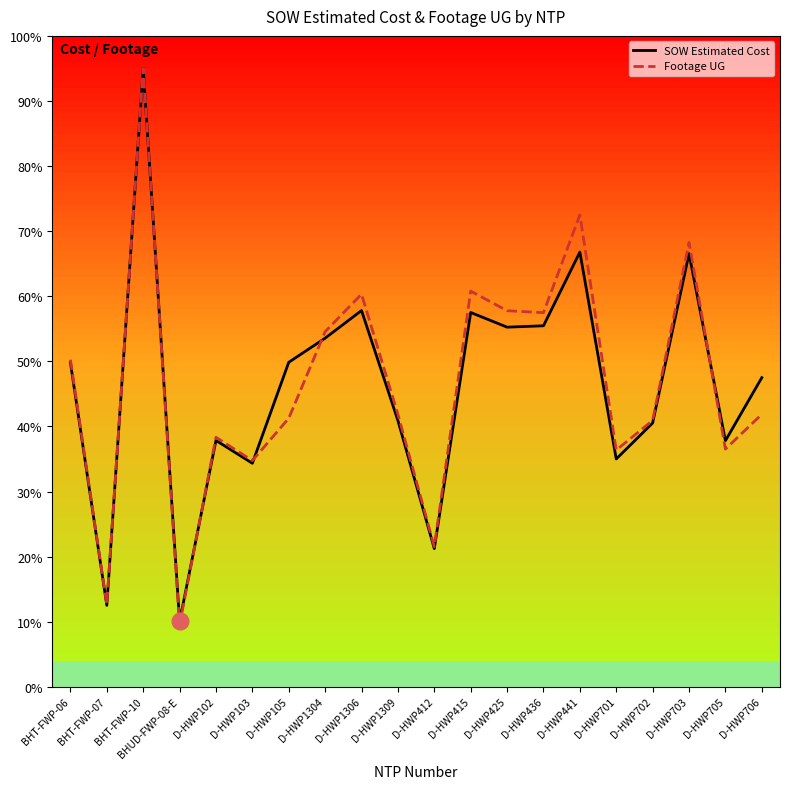

Reading left to right, what are all the values shown in this chart?

SOW Estimated Cost: BHT-FWP-06=65271.2	BHT-FWP-07=16396.2	BHT-FWP-10=124496.4	BHUD-FWP-08-E=13168.5	D-HWP102=49597.3	D-HWP103=45001.9	D-HWP105=65336.1	D-HWP1304=70194.2	D-HWP1306=75754.1	D-HWP1309=53603.3	D-HWP412=27814.8	D-HWP415=75363.3	D-HWP425=72406.0	D-HWP436=72685.0	D-HWP441=87522.9	D-HWP701=45870.8	D-HWP702=53111.6	D-HWP703=87217.8	D-HWP705=49547.6	D-HWP706=62242.8
Footage UG: BHT-FWP-06=65854.3	BHT-FWP-07=16526.8	BHT-FWP-10=124496.4	BHUD-FWP-08-E=12494.9	D-HWP102=50232.3	D-HWP103=45535.1	D-HWP105=54064.6	D-HWP1304=71496.3	D-HWP1306=79054.4	D-HWP1309=54849.7	D-HWP412=28223.3	D-HWP415=79666.5	D-HWP425=75714.5	D-HWP436=75328.6	D-HWP441=95009.0	D-HWP701=47650.9	D-HWP702=53625.5	D-HWP703=89460.2	D-HWP705=47863.8	D-HWP706=54863.0